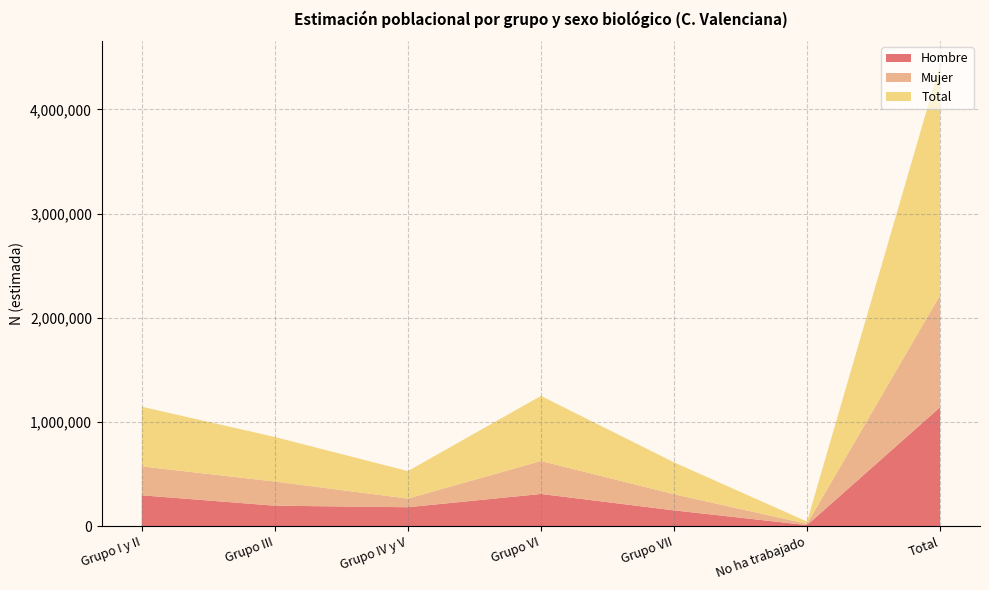

Reading left to right, list all the values displayed in this chart.

Hombre: 295523	195772	181113	308433	150893	9348	1141081
Mujer: 277416	231979	82800	316378	155068	12245	1075886
Total: 572938	427750	263913	624811	305962	21592	2216966